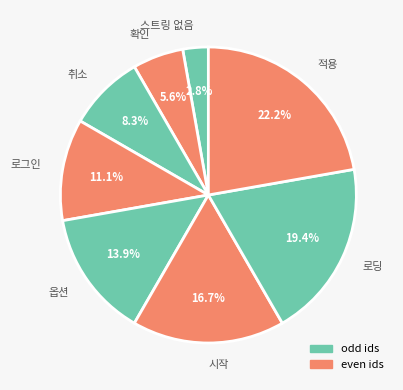

What percentage is the 확인 slice, to the nearest percent?

6%